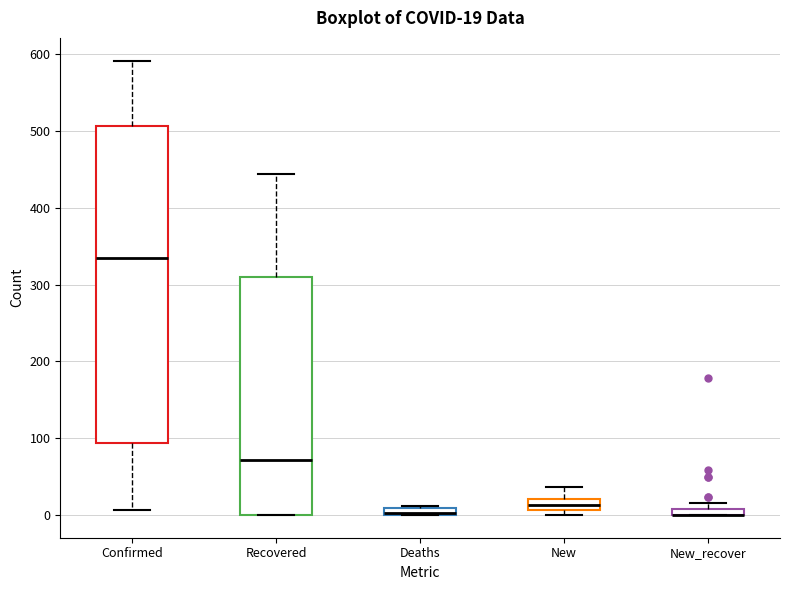

Comparing the boxes themselves (not the whiskers), which one is the tallest?

Confirmed